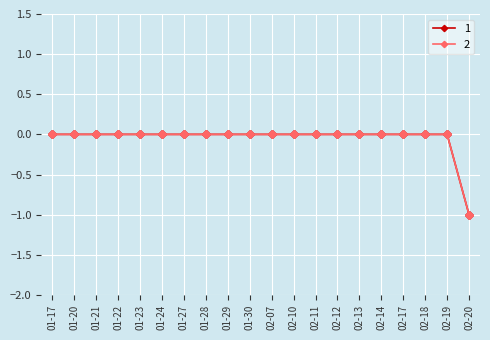

At which category is the sum across all series the highest?

01-17